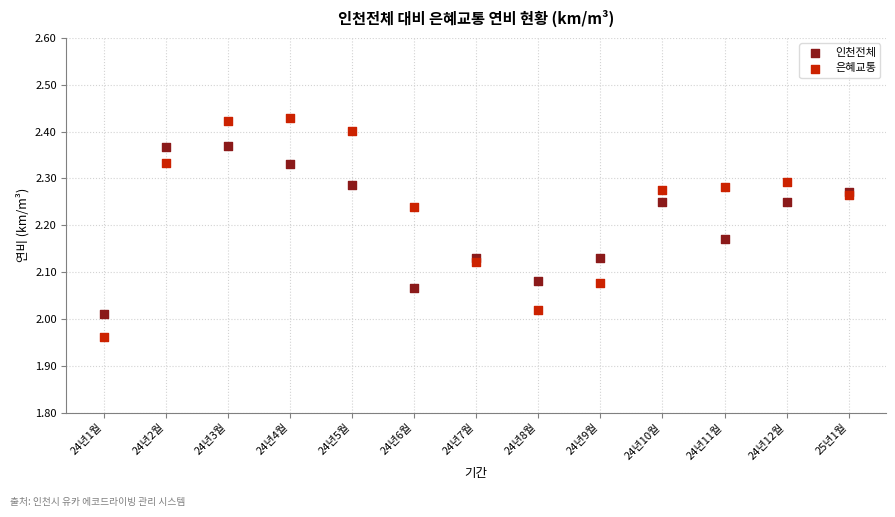

Which series reaches the minimum Y coordinate?

은혜교통